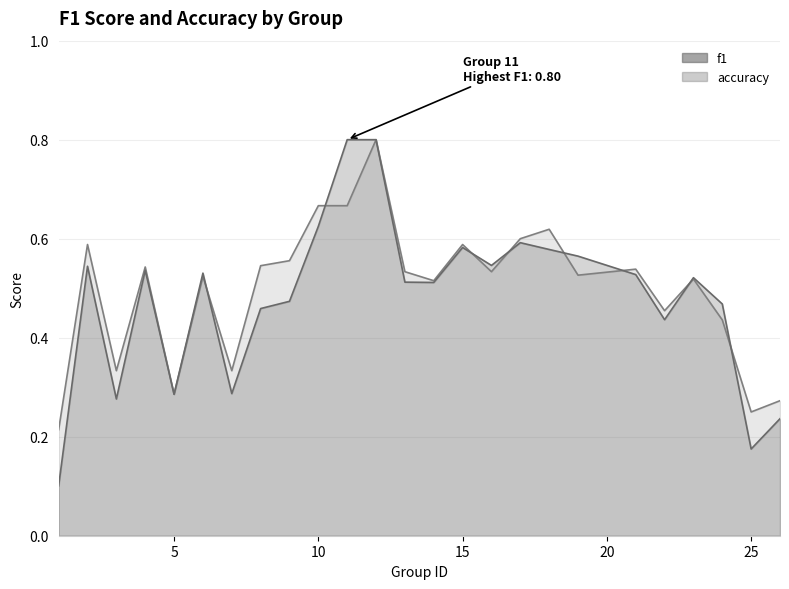

Which series ends up on top after the final intersection of f1 and accuracy?

accuracy